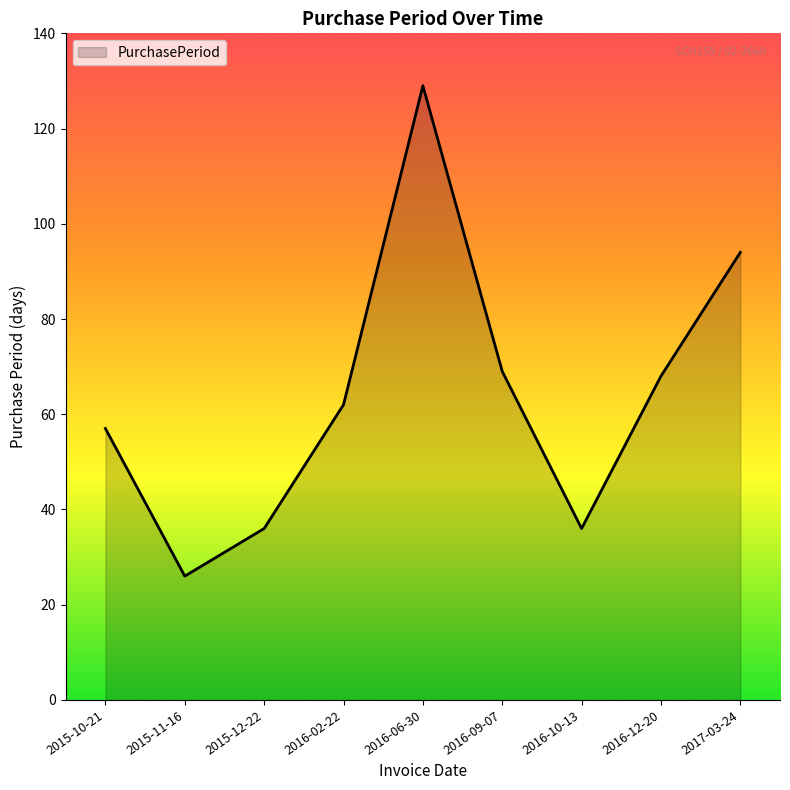

What value does the data have at 2015-11-16, to the nearest 5?

25